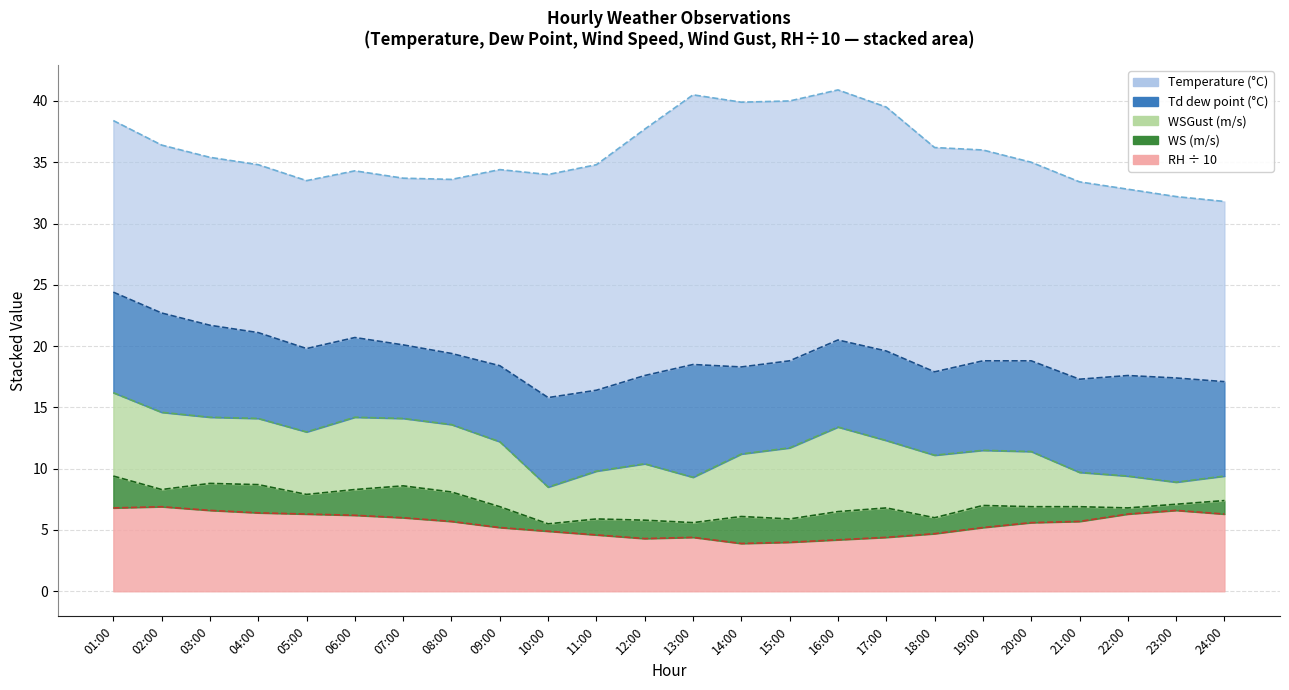

How many lines are shown in the chart?

5